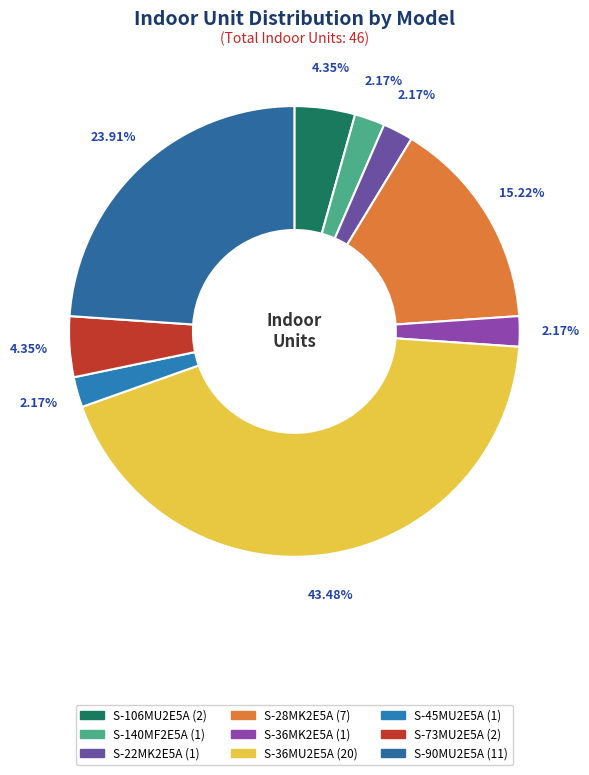

To the nearest percent, what is the difference between the S-106MU2E5A and S-45MU2E5A slice percentages?

2%